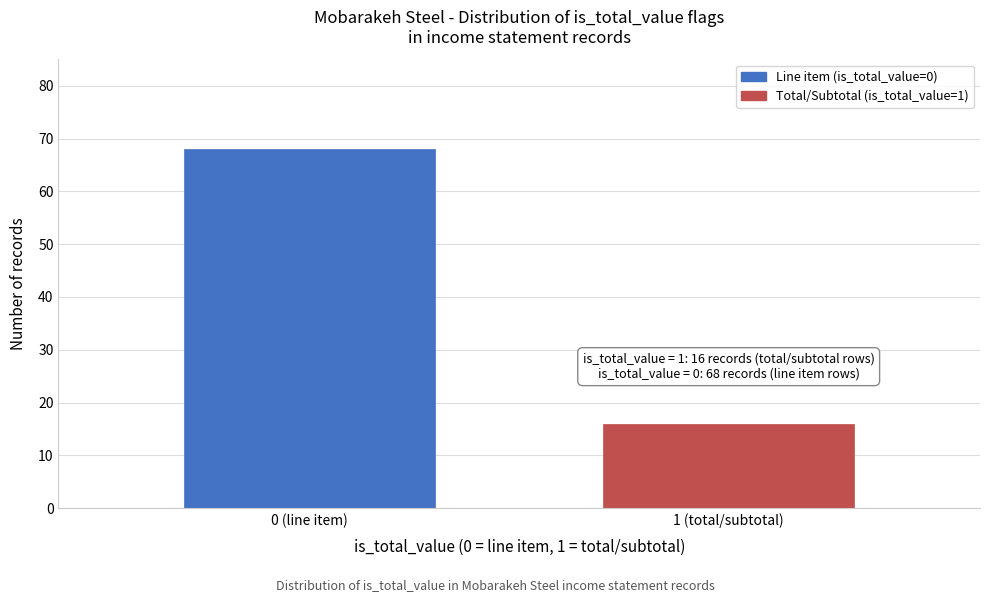

Reading right to left, what are all the values shown in this chart?

1 (total/subtotal)=16	0 (line item)=68